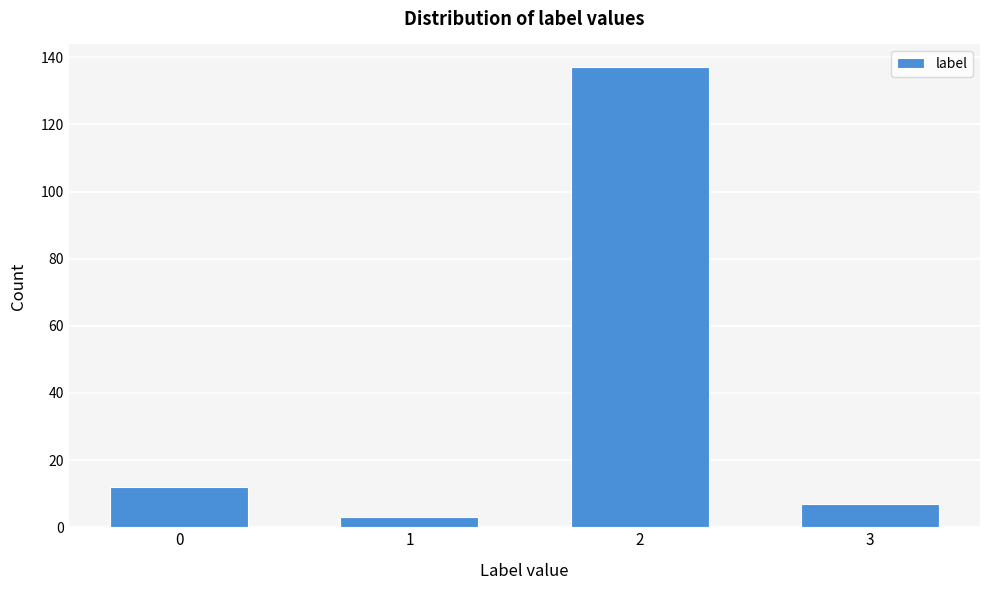

Reading left to right, what are all the values shown in this chart?

0=12	1=3	2=137	3=7